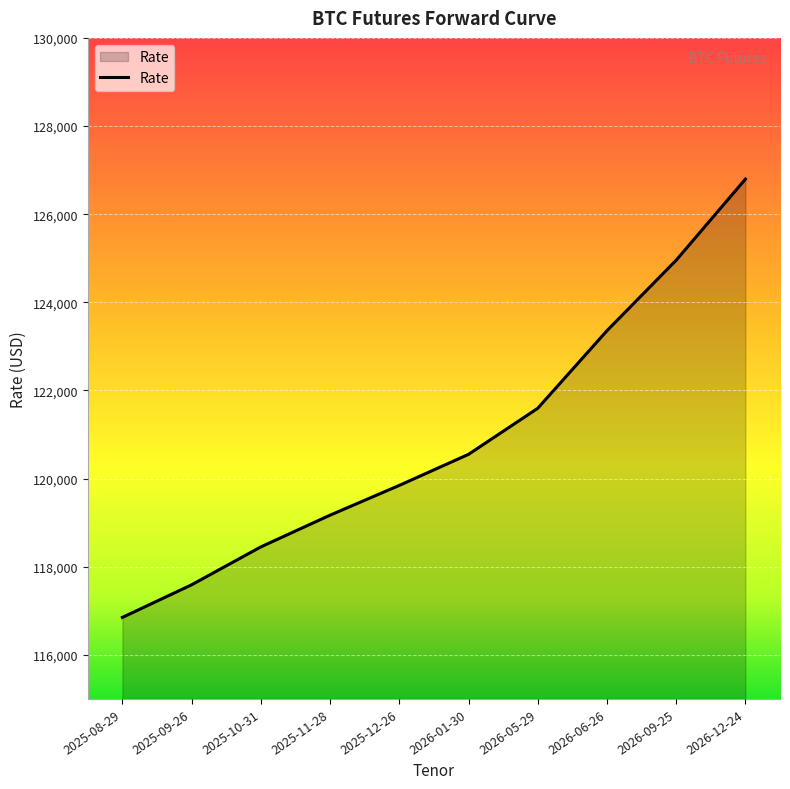

Between 2026-01-30 and 2025-11-28, which is larger?

2026-01-30